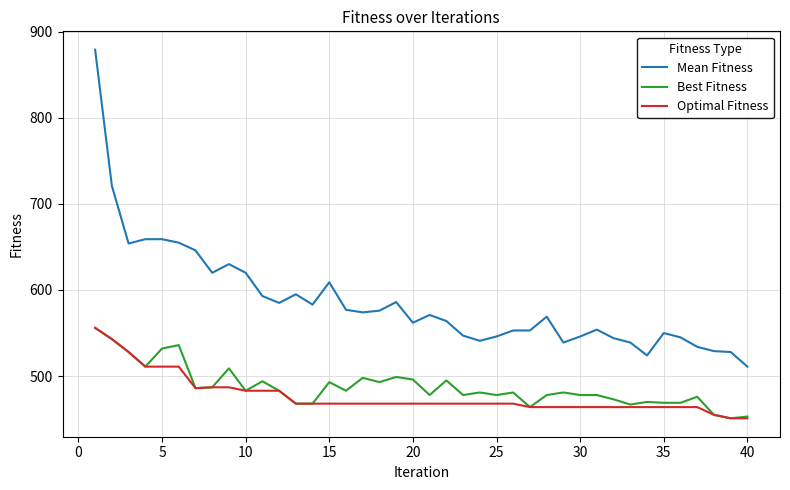

What is the minimum value for Mean Fitness?

511